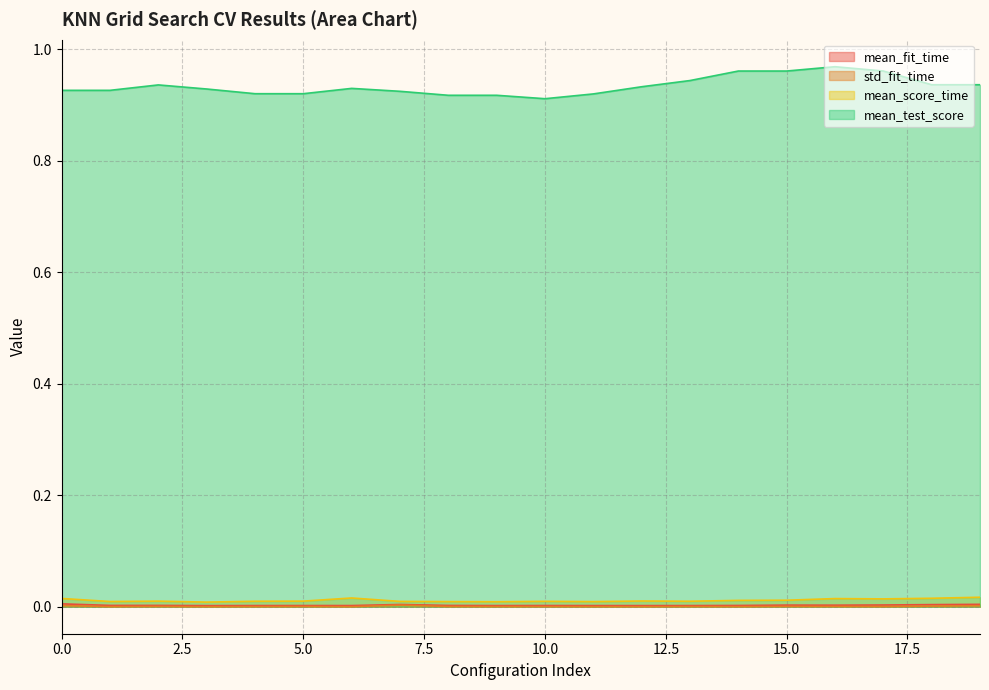

Where is mean_score_time nearest to the value 0?

3